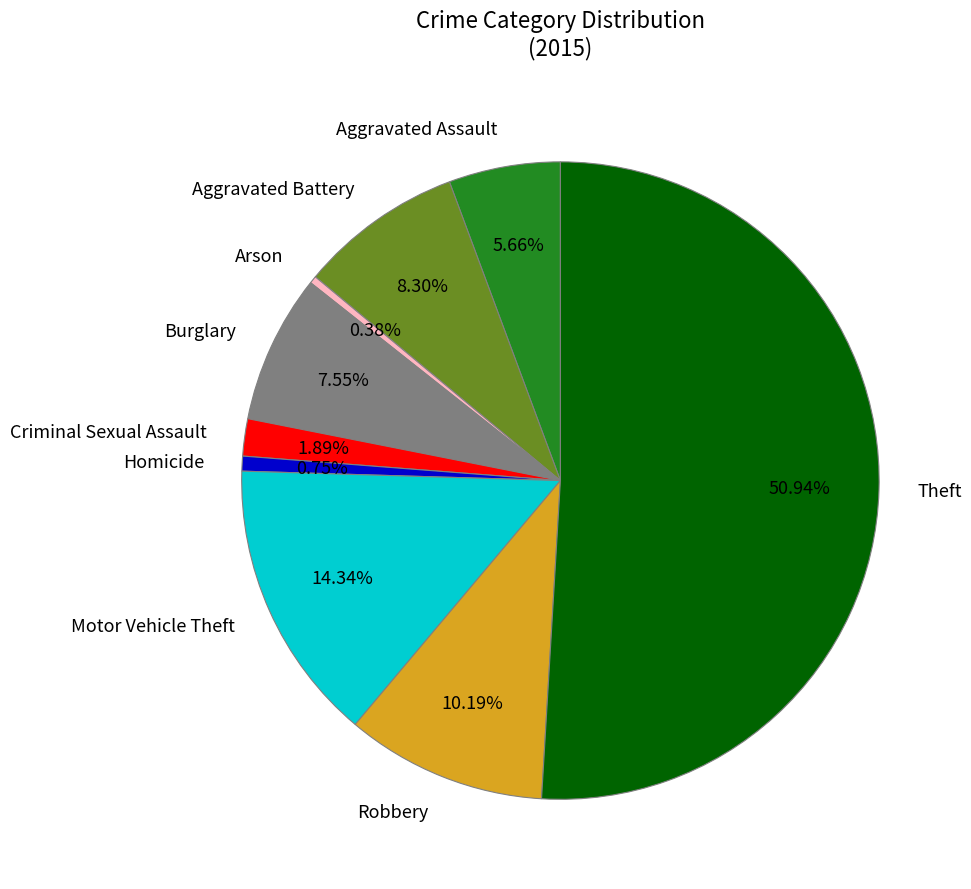

What percentage is the Criminal Sexual Assault slice, to the nearest percent?

2%